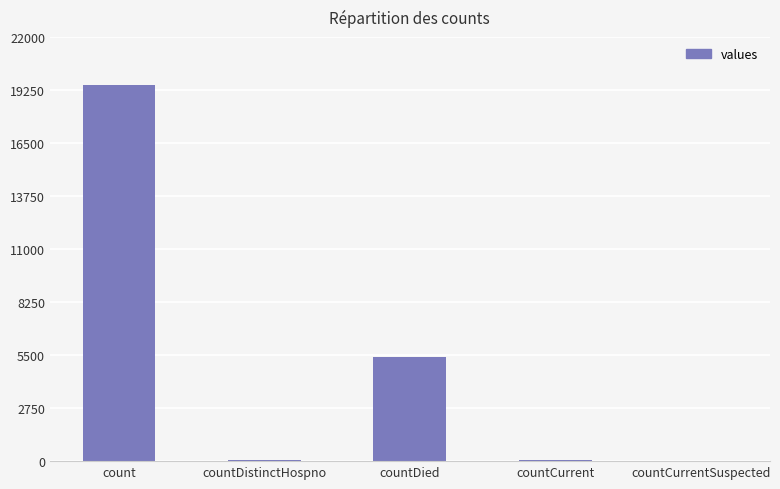

At which label is the value closest to 9753?

countDied